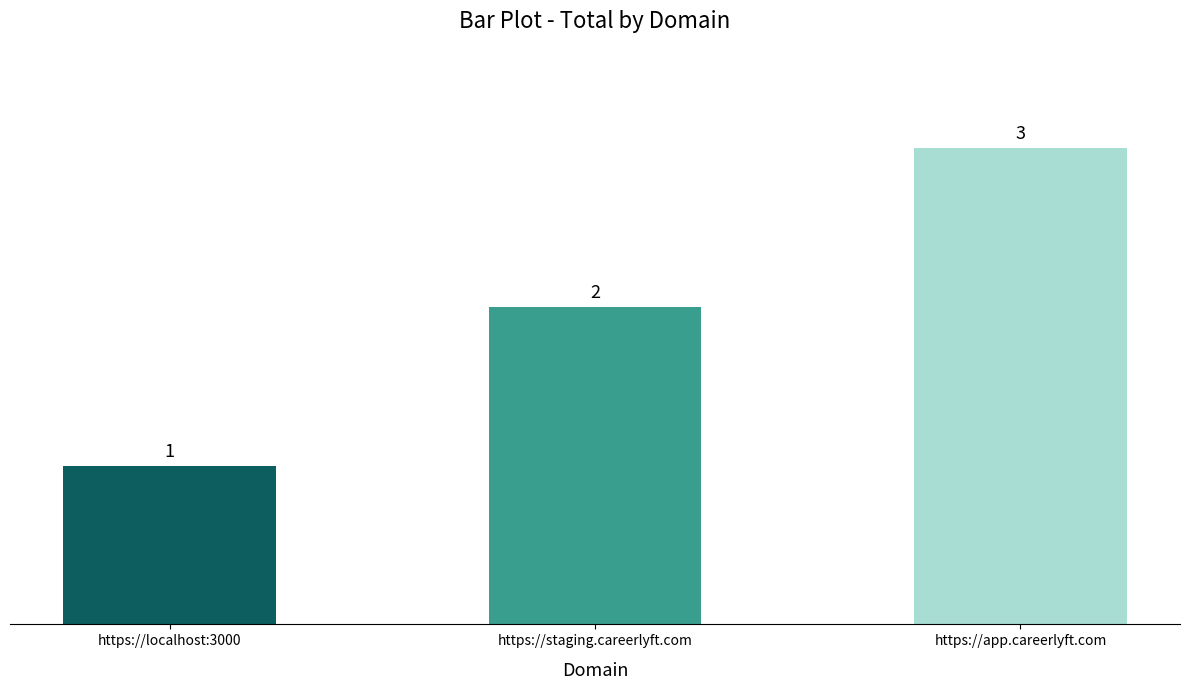

Where is the data nearest to the value 2?

https://staging.careerlyft.com